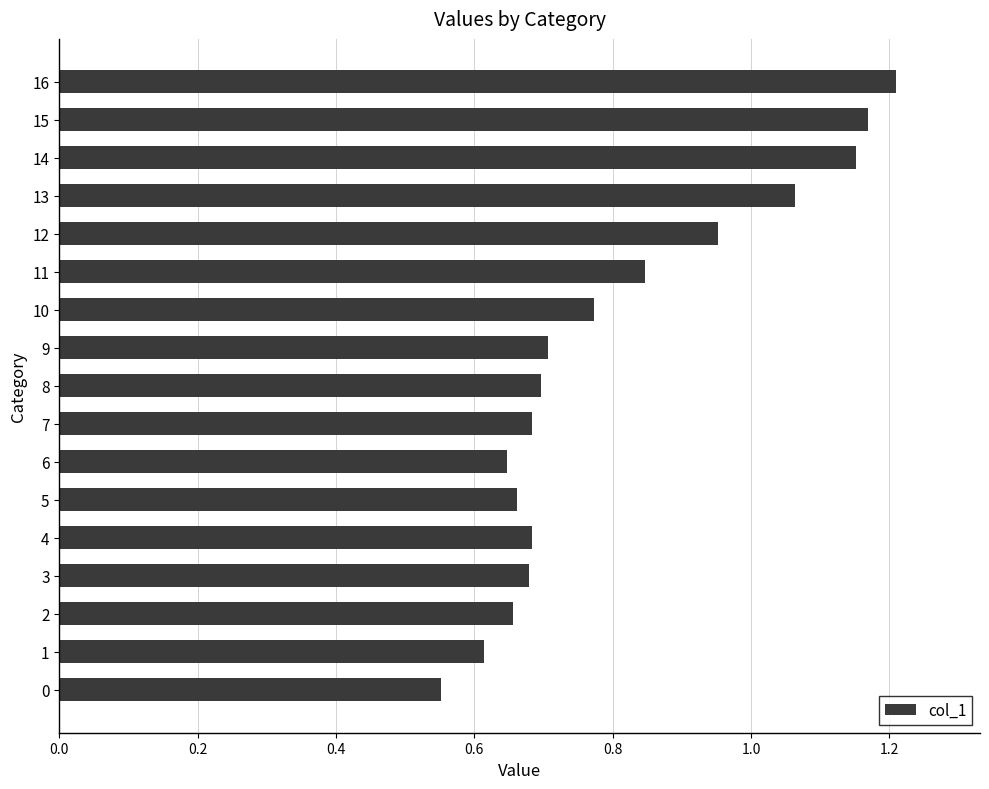

Which has a higher value, 13 or 9?

13